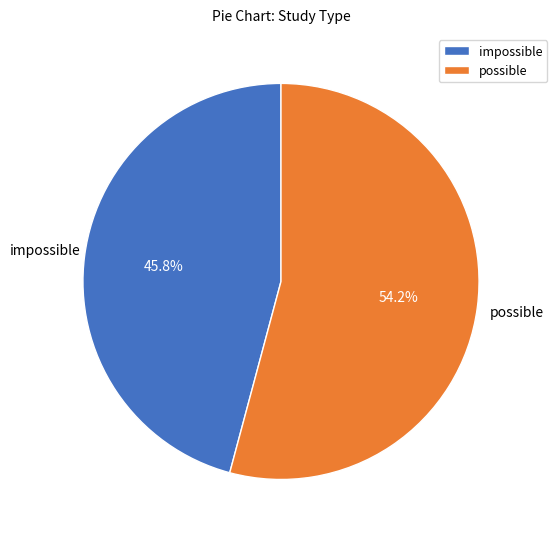

Which slice is the smallest?

impossible